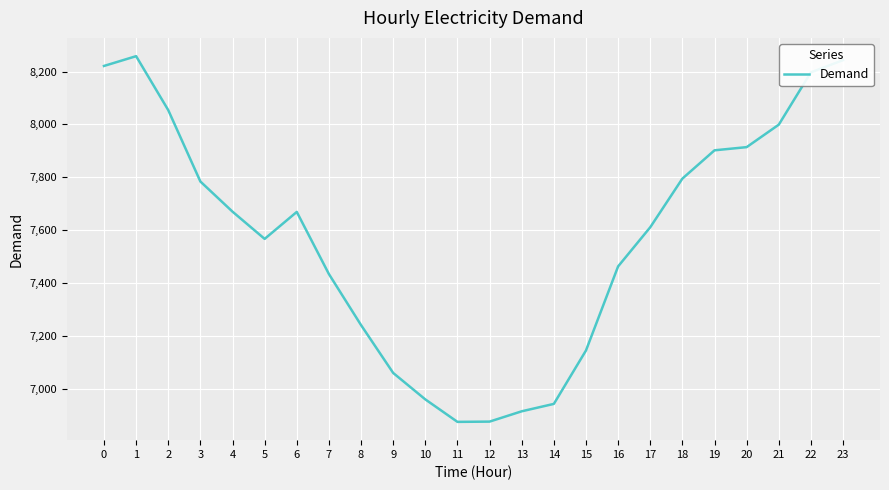

What is the change in value from 1 to 10?

-1298